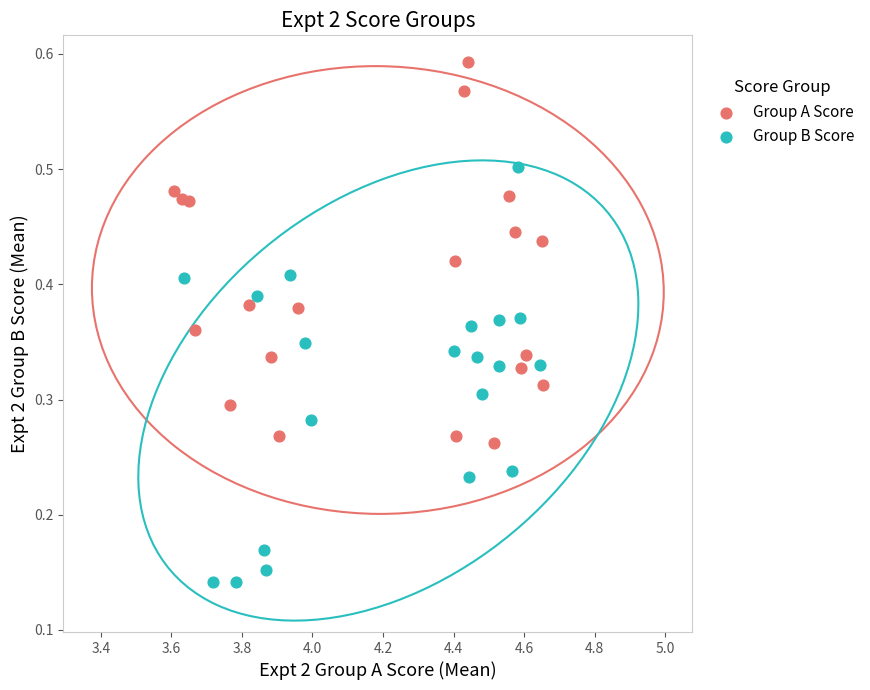

Which series has the widest spread of Y values?

Group B Score